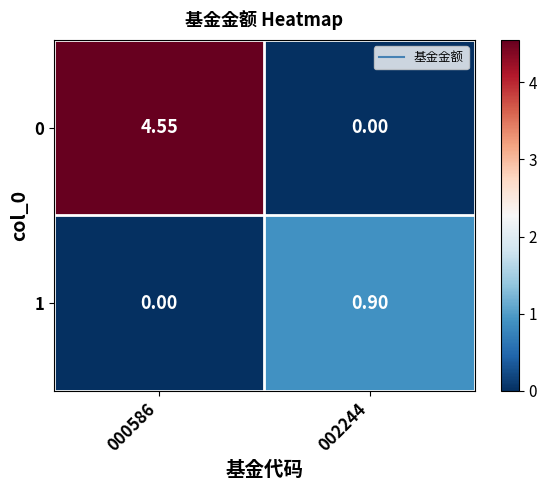

How many distinct data groups are displayed?

2